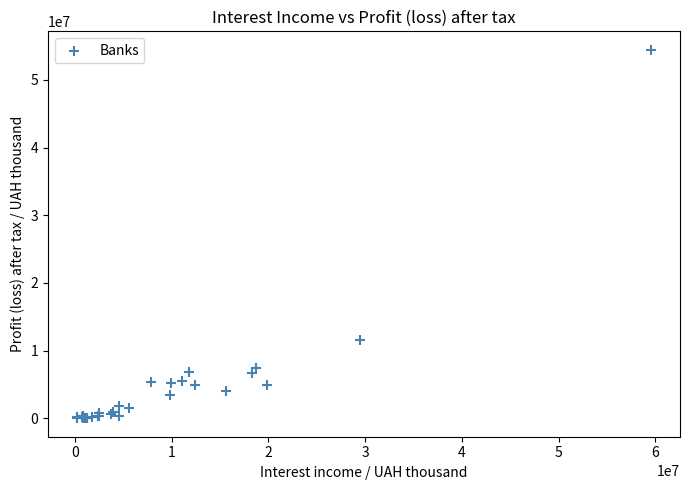

What Y value in the scatter plot is closest to 27219118?

11563363.0